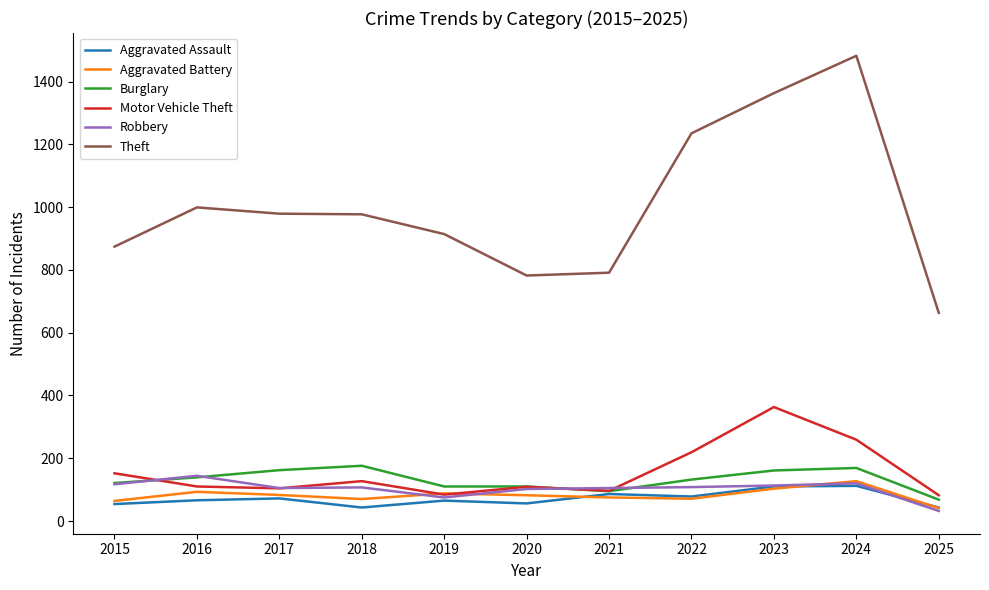

At 2018, list the series in order from largest to smallest.

Theft, Burglary, Motor Vehicle Theft, Robbery, Aggravated Battery, Aggravated Assault